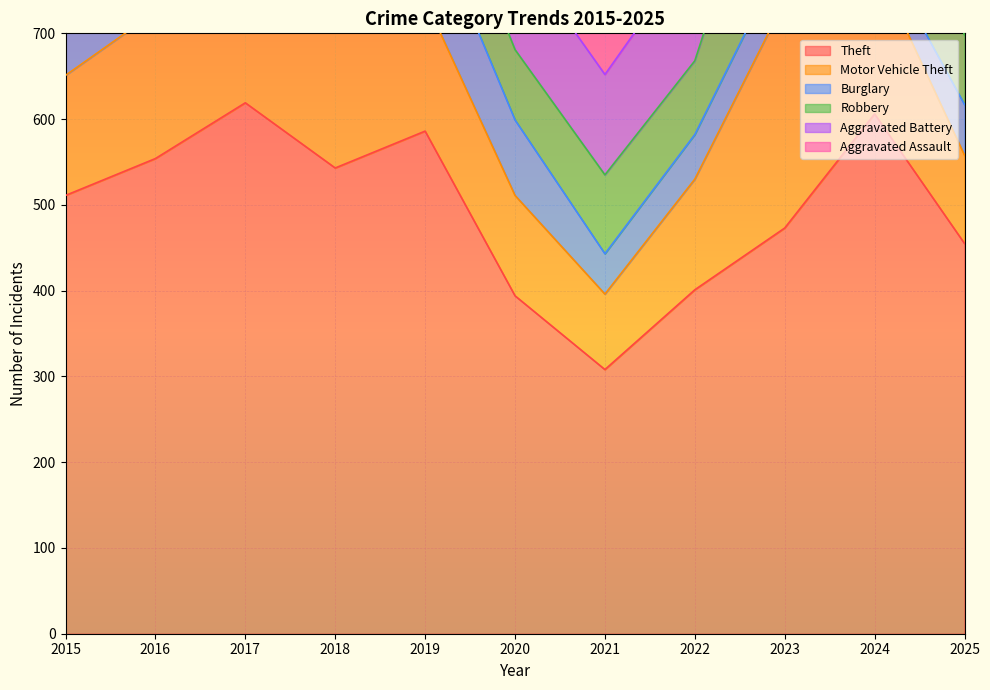

What is the maximum value for Motor Vehicle Theft?

265